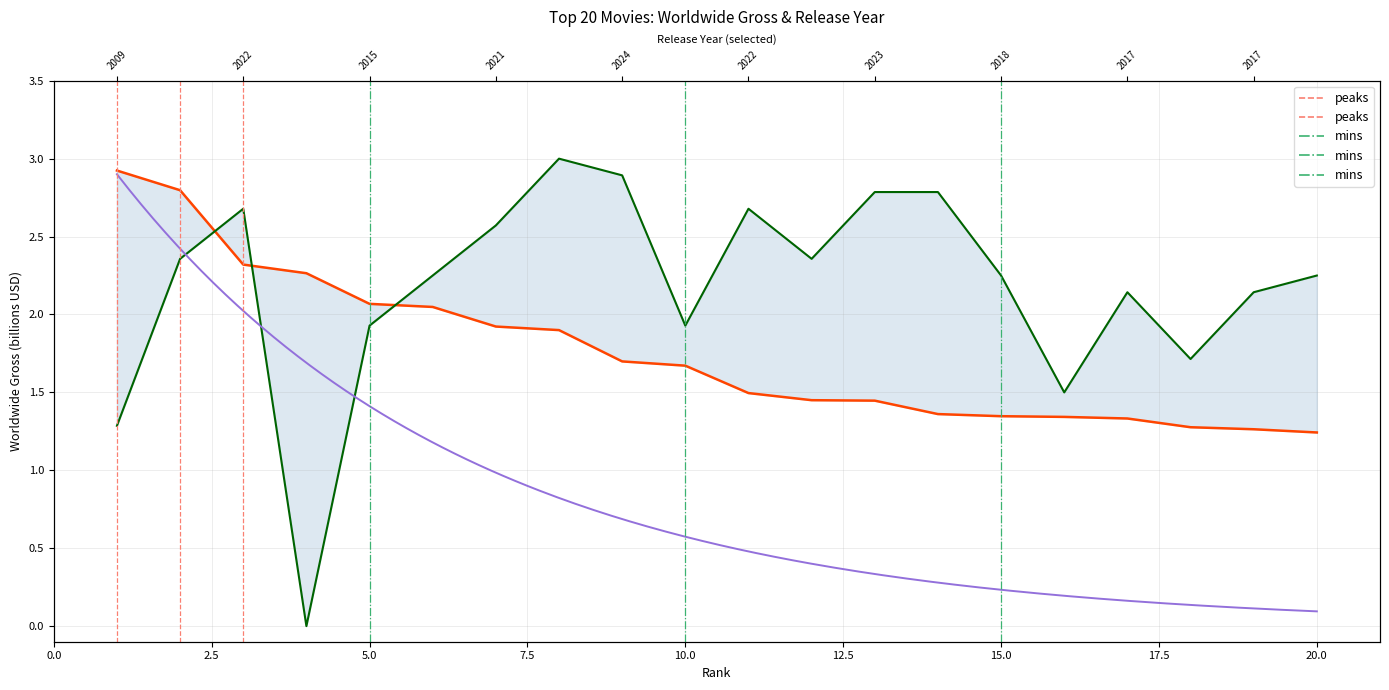

Rank the series by their maximum value, from highest to lowest.

year, worldwide_gross